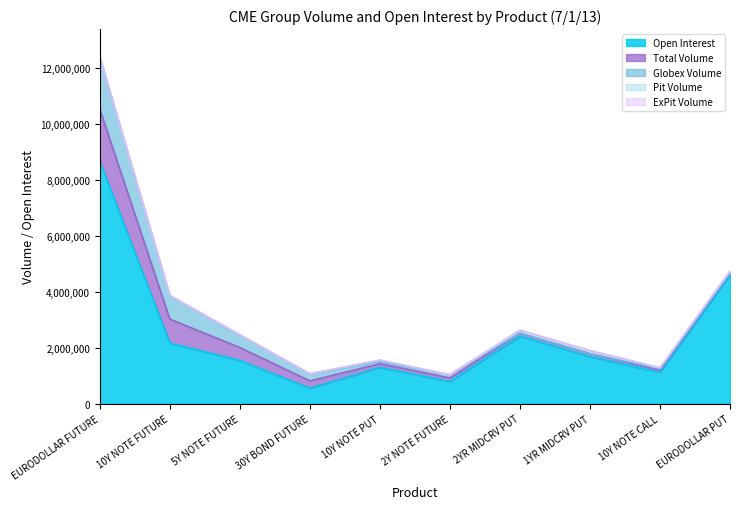

Reading left to right, extract all data points from this chart.

Open Interest: 8651276	2166987	1545096	555793	1296766	796306	2407826	1680058	1119801	4610962
Total Volume: 1868050	852394	460192	256537	129356	121762	107614	107450	79530	60527
Globex Volume: 1843201	828314	441524	250661	84389	107048	4684	0	46926	1252
Pit Volume: 16989	6539	1184	2190	44967	86	102930	107450	32604	53275
ExPit Volume: 7860	17541	17484	3686	0	14628	0	0	0	6000